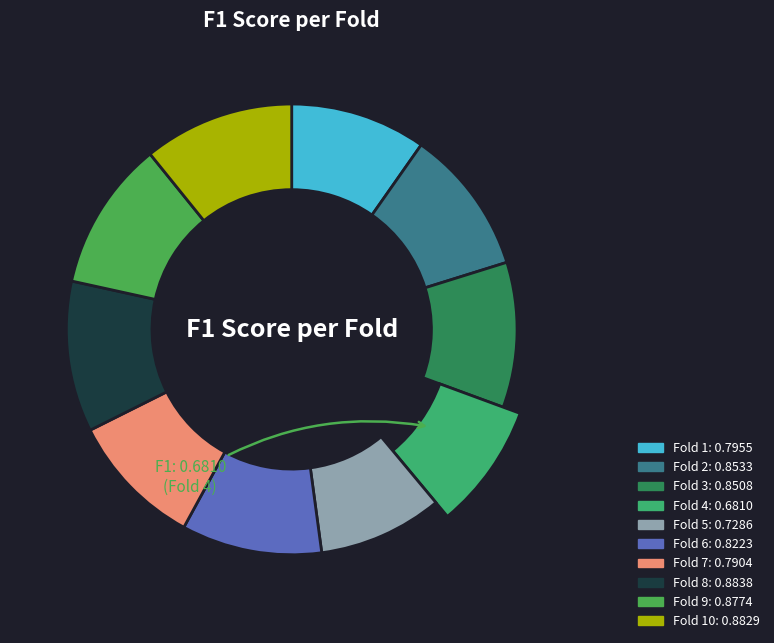

To the nearest percent, what is the difference between the Fold 5 and Fold 4 slice percentages?

1%